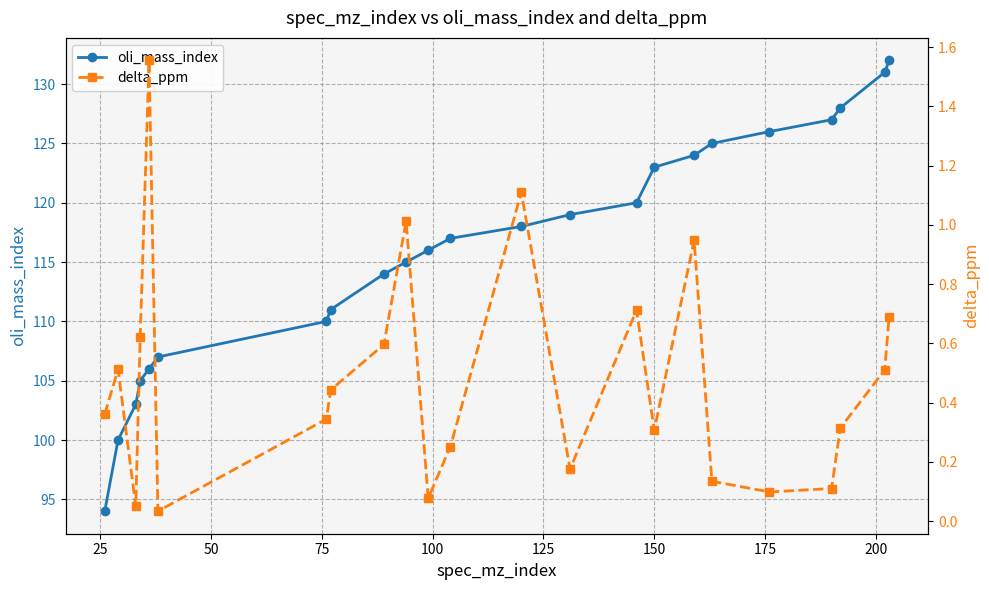

True or false: oli_mass_index has more than 2 points higher than both neighbors.

False